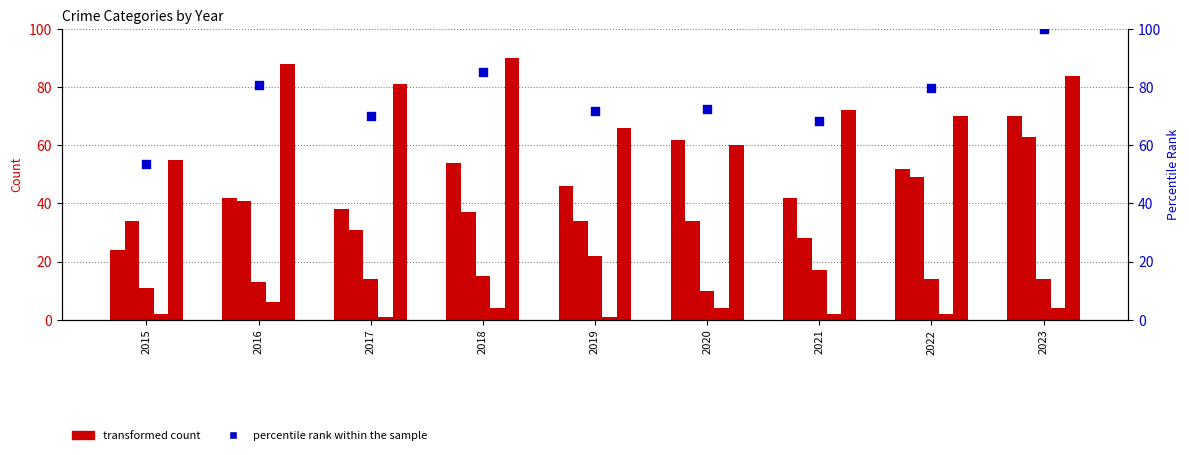

At how many categories does at least one series exceed 85?

3